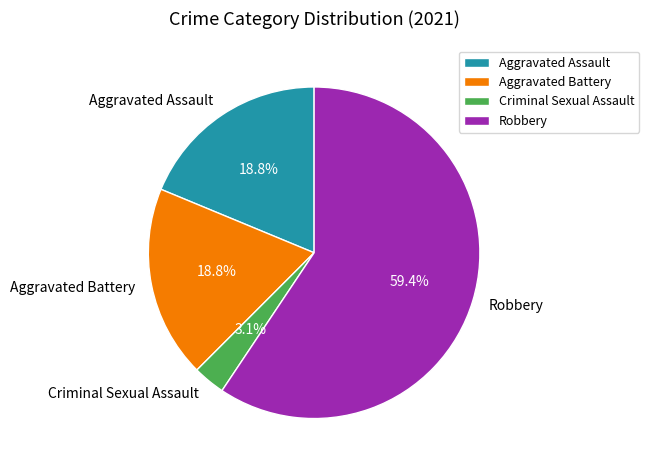

Is there a majority slice in this chart?

Yes